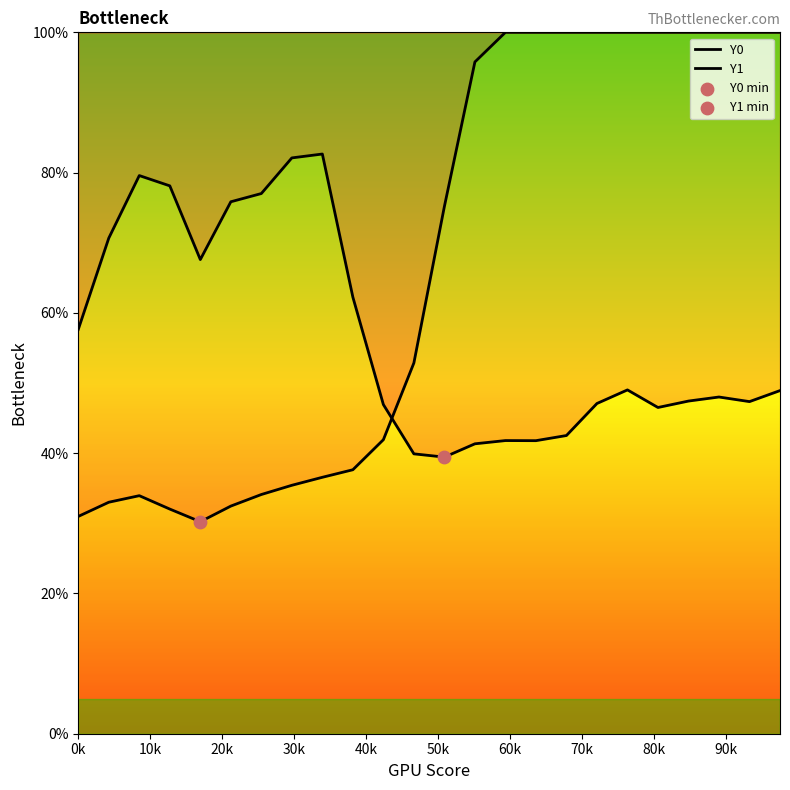

What is the total value across all series at 50k?

108.3